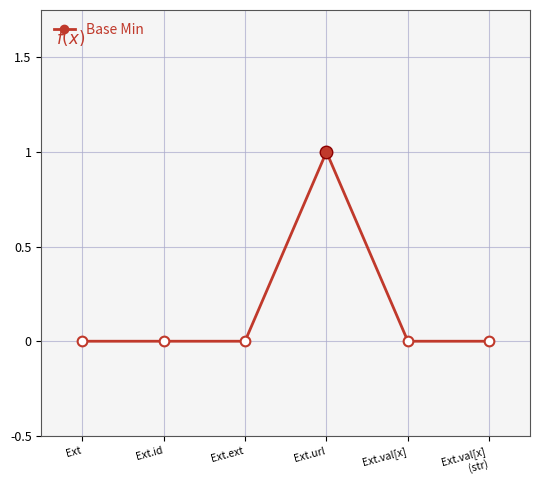

What is the label of the 4th point from the right?

Ext.ext